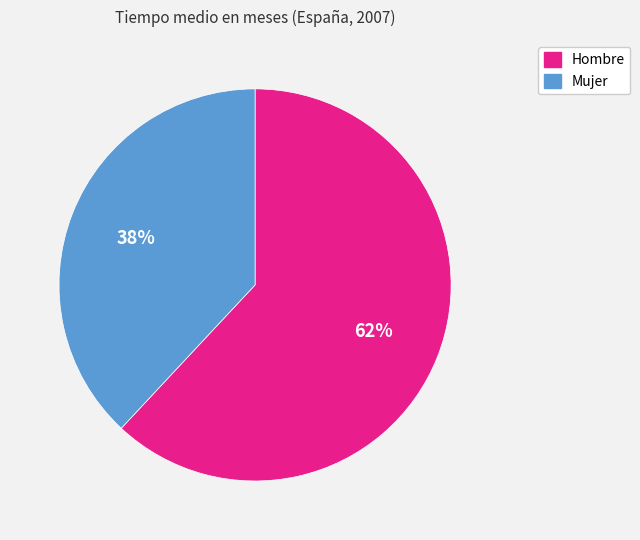

What is the smallest slice in the pie chart?

Mujer